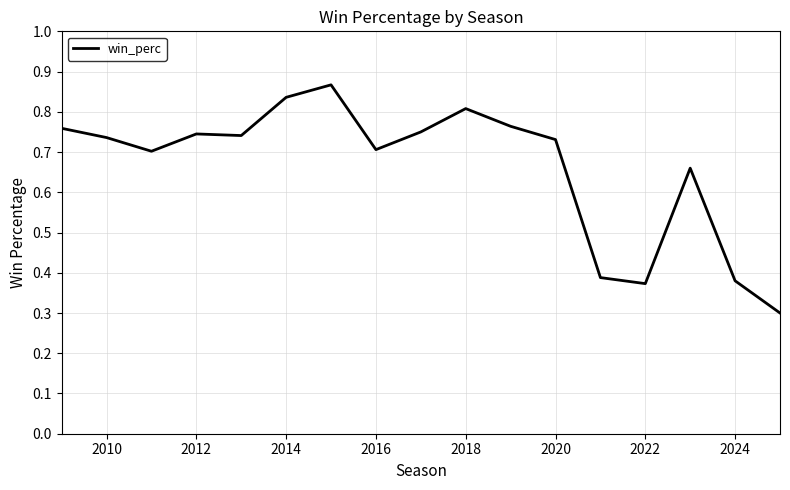

What is the difference between the maximum and minimum values?

0.6